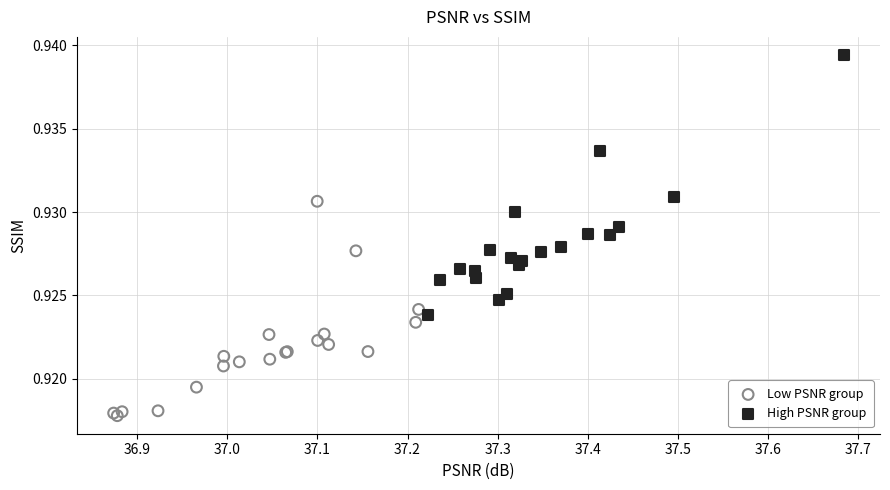

Which series reaches the maximum Y coordinate?

High PSNR group